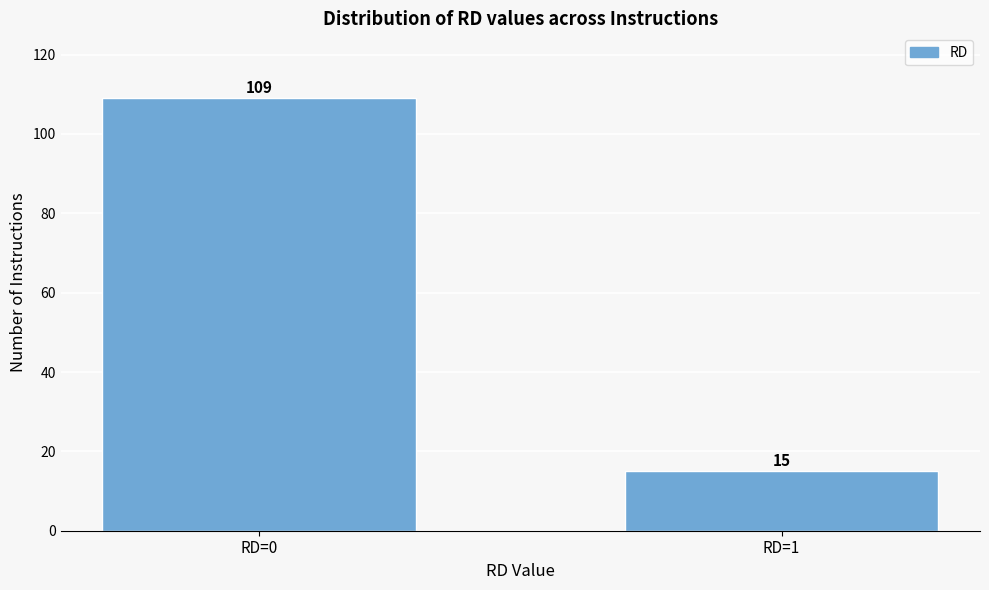

Reading left to right, list all the values displayed in this chart.

109	15